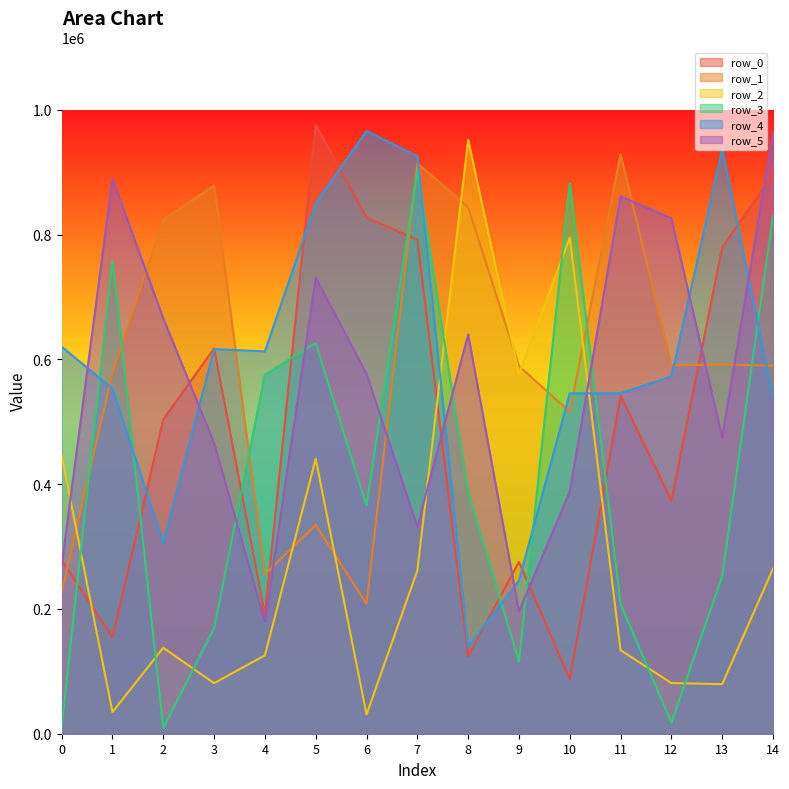

Reading left to right, extract all data points from this chart.

row_0: 0=278210	1=154131	2=503771	3=617566	4=190753	5=975862	6=827187	7=792029	8=124482	9=275280	10=87594	11=541902	12=374165	13=779849	14=896533
row_1: 0=226752	1=578412	2=824014	3=878683	4=255343	5=334755	6=208078	7=914491	8=844052	9=589456	10=515940	11=928850	12=590410	13=591833	14=589940
row_2: 0=446205	1=34731	2=137813	3=81029	4=125676	5=440716	6=30797	7=261523	8=951971	9=576395	10=795391	11=133979	12=81218	13=79418	14=264749
row_3: 0=11368	1=758912	2=9070	3=169401	4=575671	5=626089	6=365530	7=902352	8=387046	9=115974	10=882294	11=208208	12=17532	13=252742	14=830923
row_4: 0=620414	1=553217	2=305643	3=616507	4=612907	5=850368	6=966139	7=925556	8=139588	9=245482	10=545642	11=545671	12=572759	13=936745	14=538243
row_5: 0=269678	1=889430	2=665904	3=465804	4=179384	5=731162	6=576927	7=331521	8=639957	9=196068	10=388104	11=861249	12=826225	13=474935	14=964131